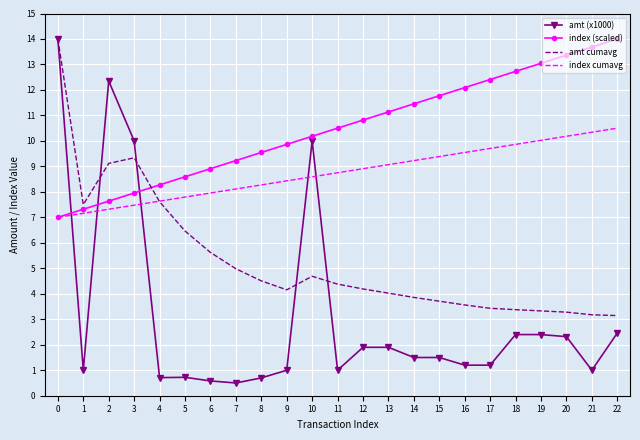

What is the minimum value shown in the chart?

0.5